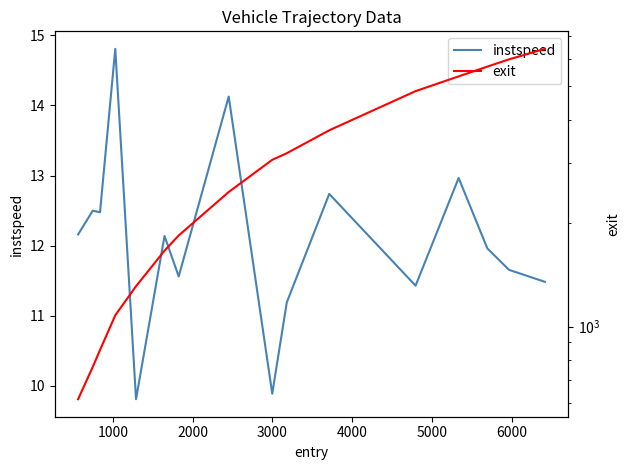

What is the minimum value shown in the chart?

9.8